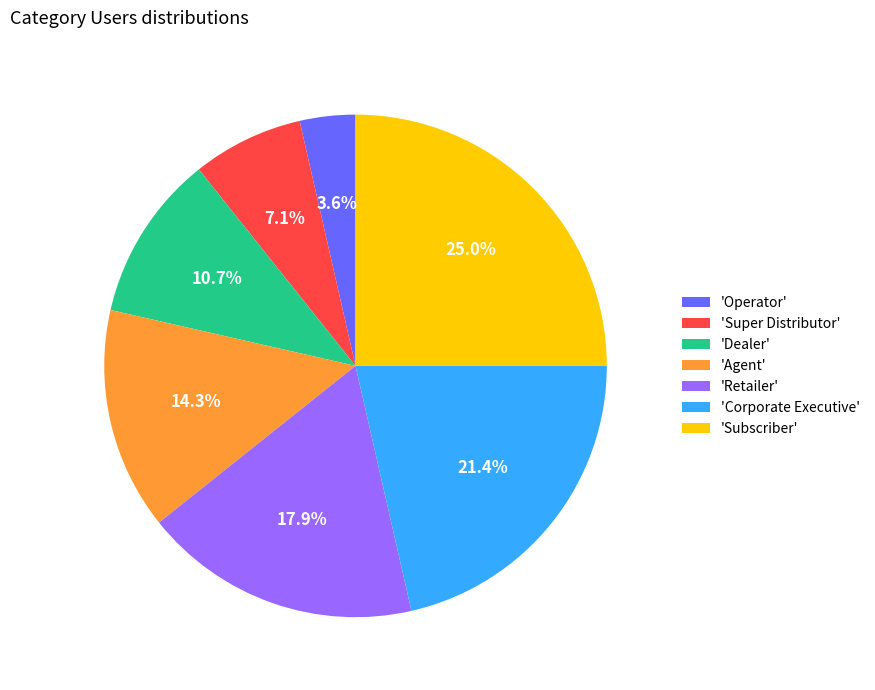

Is there any slice that represents more than half of the pie?

No